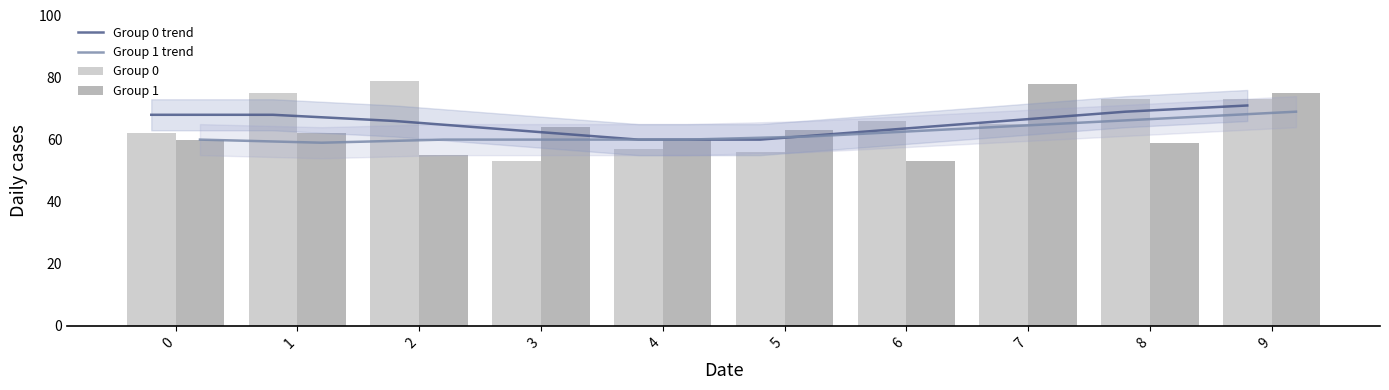

What are all the series names shown in the legend?

Group 0 trend, Group 1 trend, Group 0, Group 1